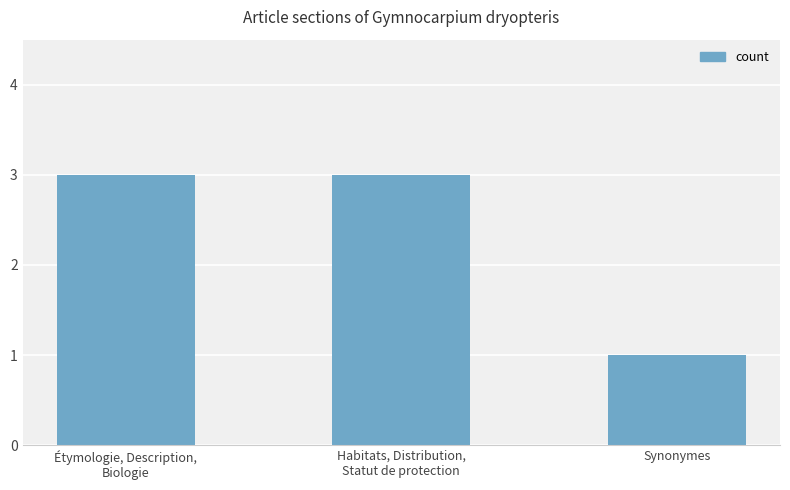

What is the difference between the second highest and minimum values?

2